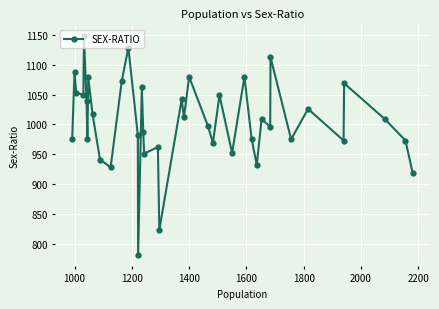

What is the smallest value displayed?

781